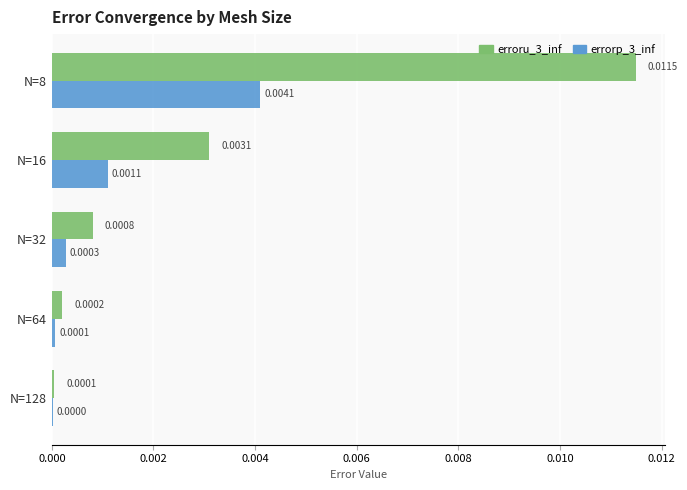

Is the value of erroru_3_inf at N=16 greater than the value of errorp_3_inf at N=16?

Yes